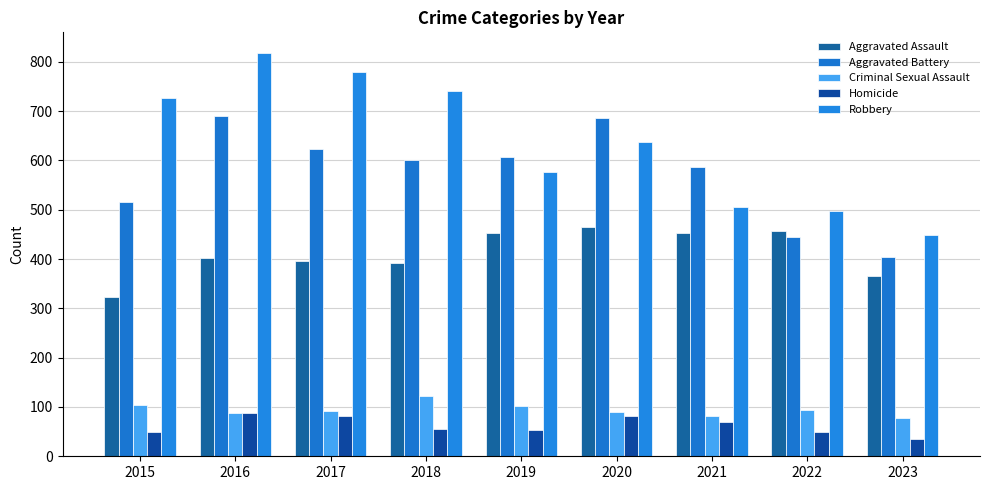

How many values in the Aggravated Battery series are below 600?

4